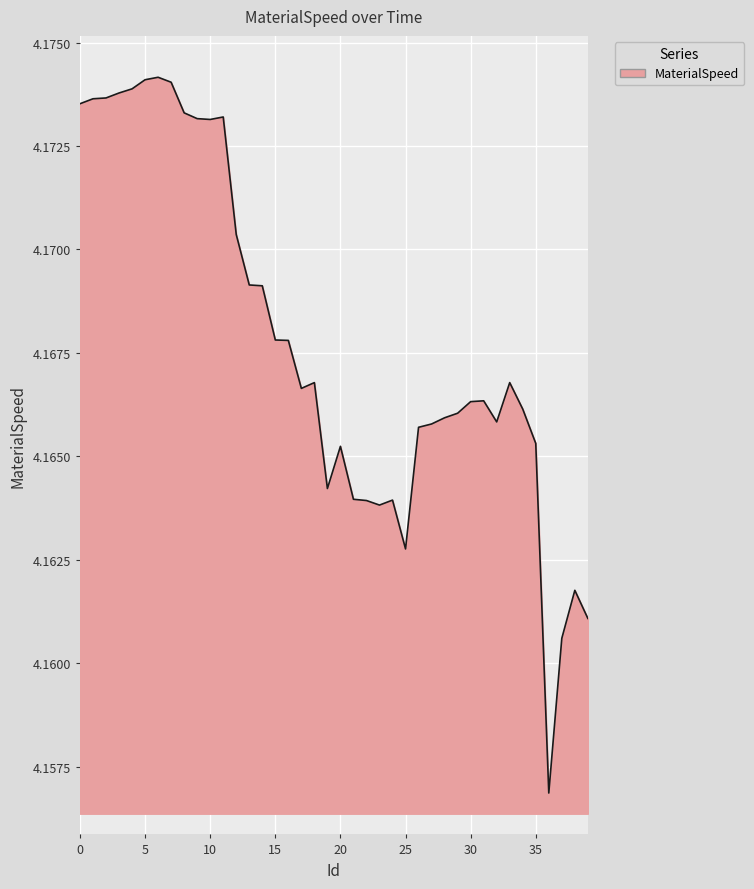

Rank the categories by value from highest to lowest.

6, 5, 7, 4, 3, 2, 1, 0, 8, 11, 9, 10, 12, 13, 14, 15, 16, 18, 33, 17, 31, 30, 34, 29, 28, 32, 27, 26, 35, 20, 19, 21, 24, 22, 23, 25, 38, 39, 37, 36